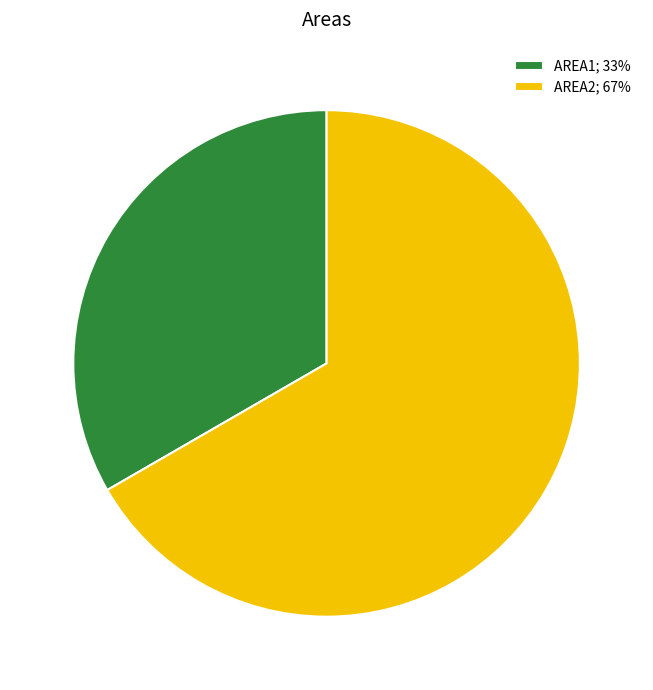

Is the sum of AREA2; 67% and AREA1; 33% greater than half?

Yes